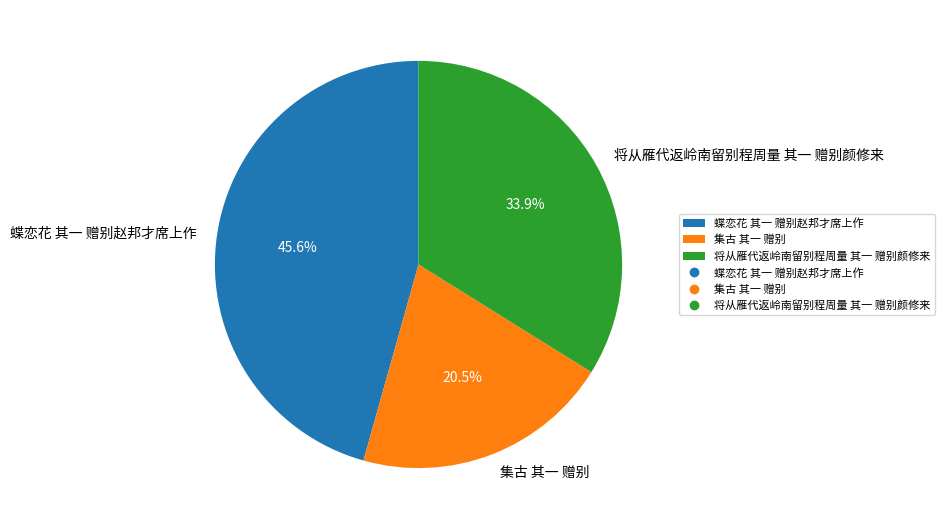

Between 集古 其一 赠别 and 将从雁代返岭南留别程周量 其一 赠别颜修来, which is larger?

将从雁代返岭南留别程周量 其一 赠别颜修来